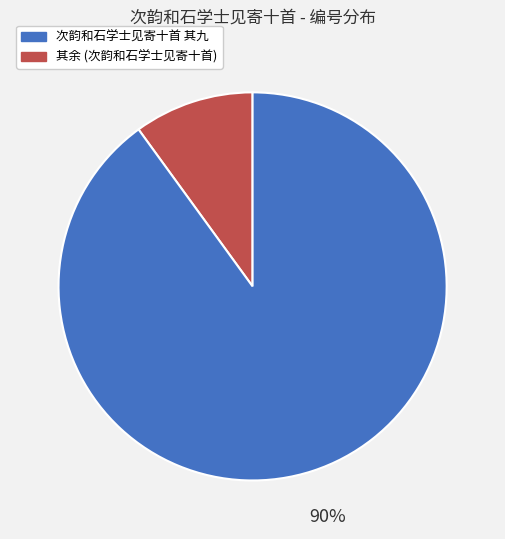

Between 其余 (次韵和石学士见寄十首) and 次韵和石学士见寄十首 其九, which is larger?

其余 (次韵和石学士见寄十首)